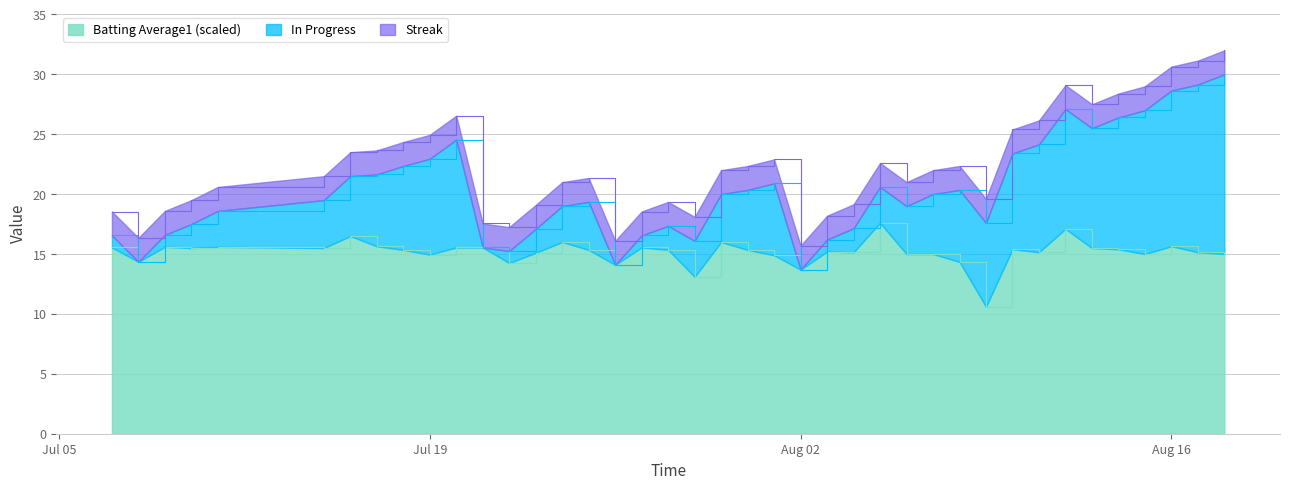

What is the maximum value for Batting Average1 (scaled)?

17.6